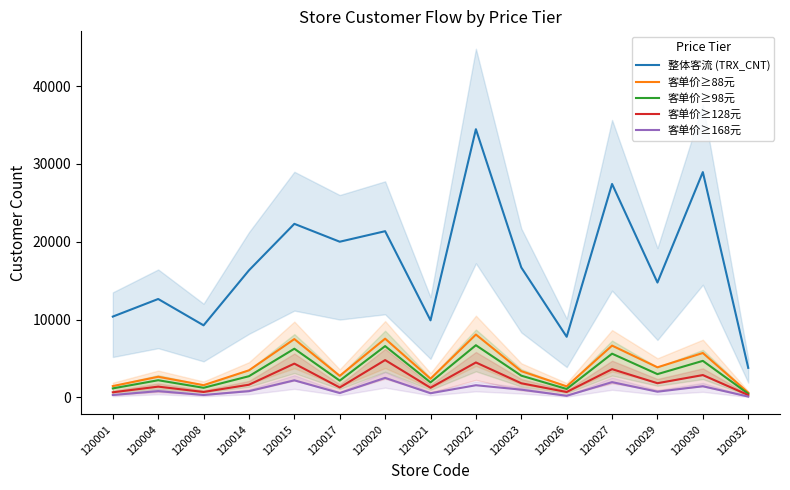

Count the number of categories in the chart.

15